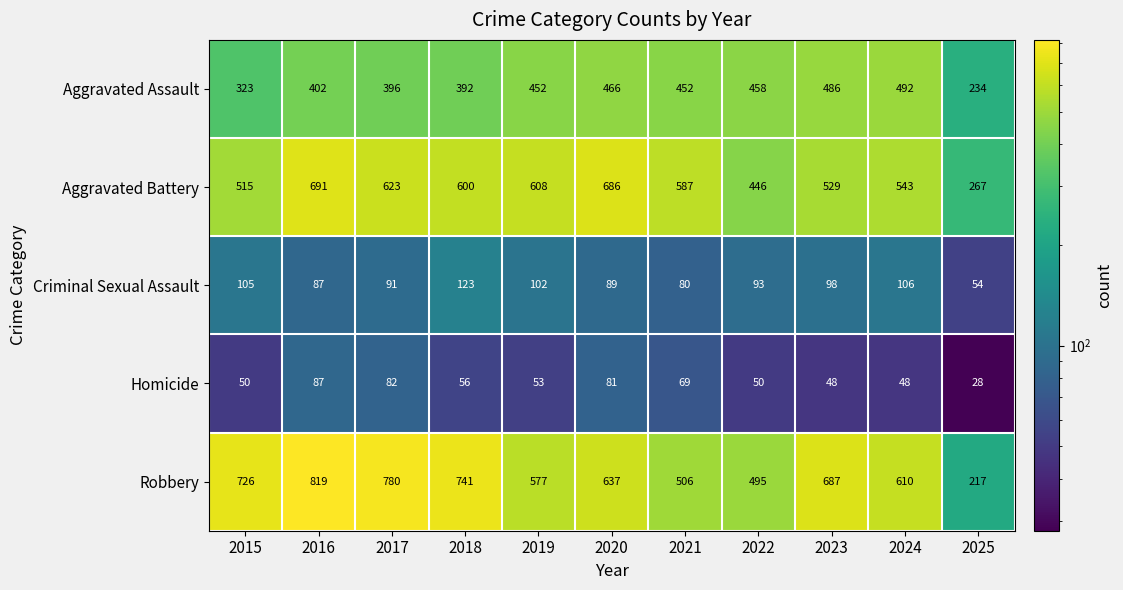

What value does the Robbery series have at 2015, to the nearest 100?

700